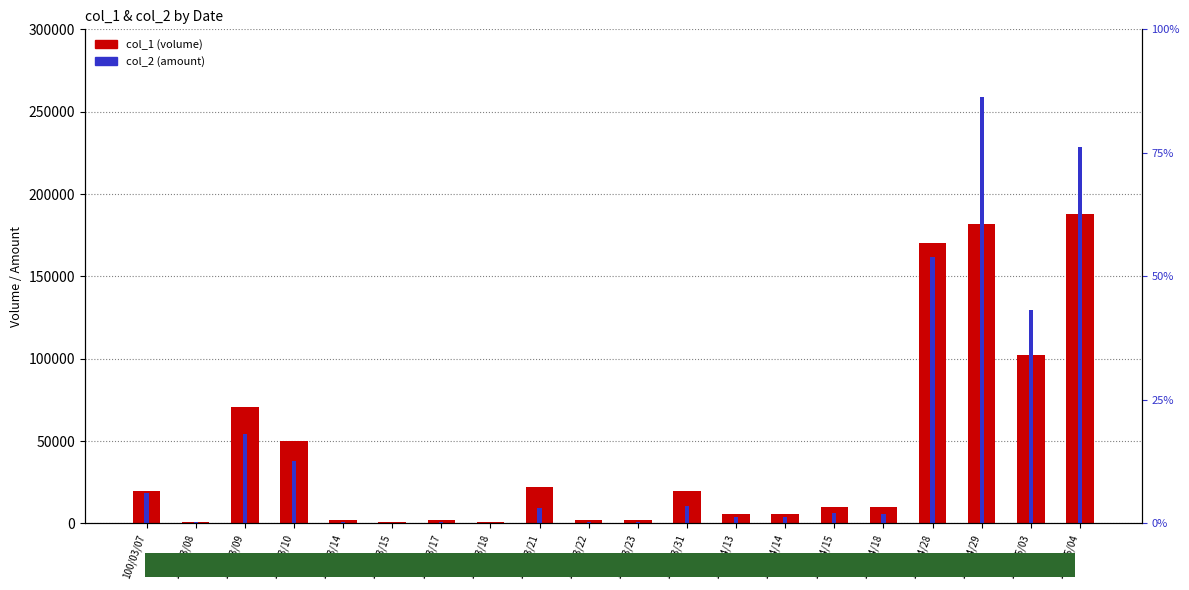

What is the label of the 6th bar from the left?

100/03/15